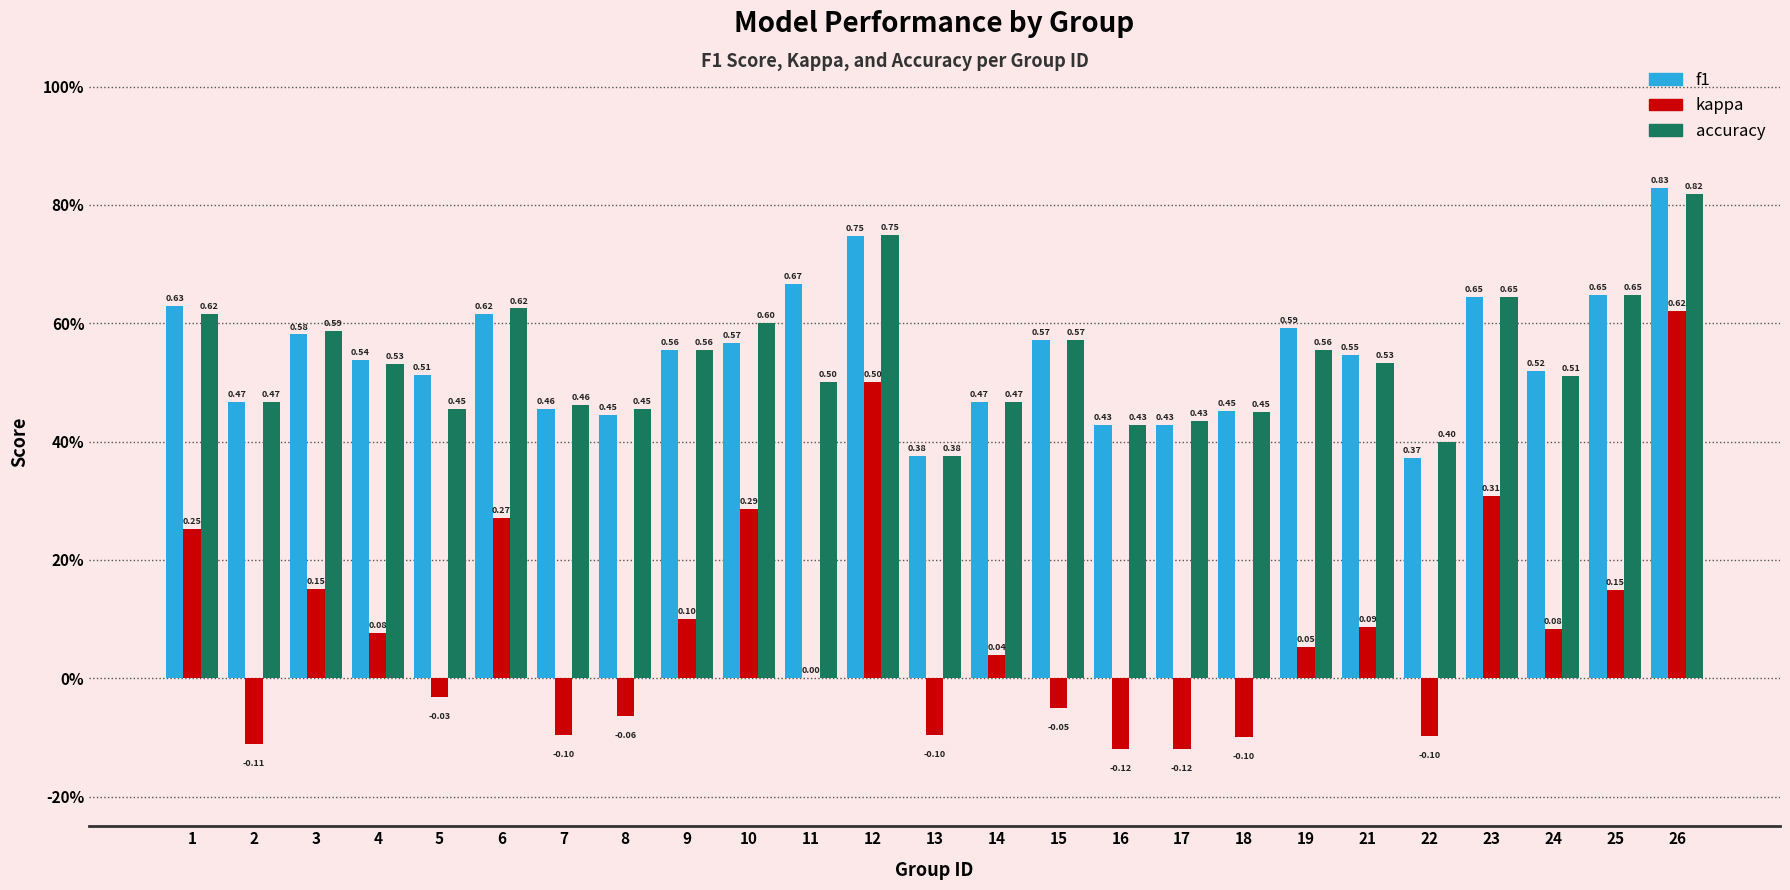

At which label is f1 closest to 0?

22